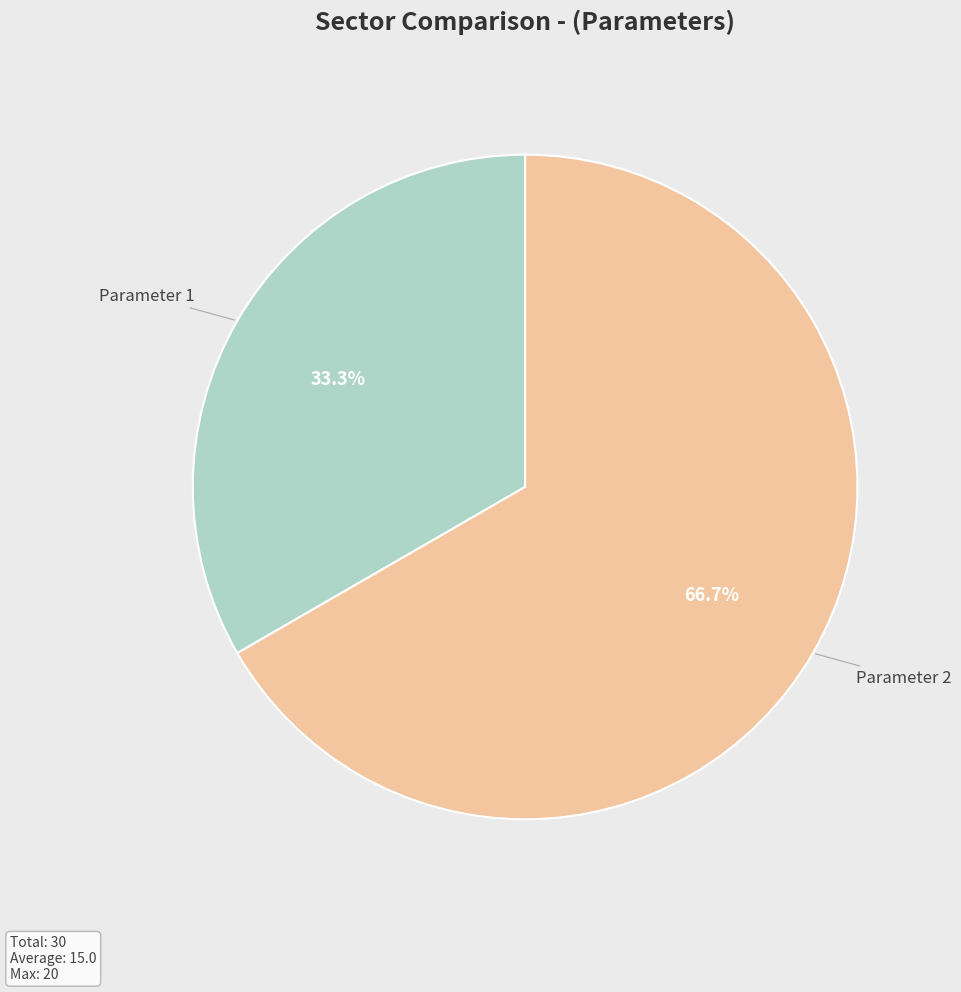

Does Parameter 2 represent more than half of the total?

Yes